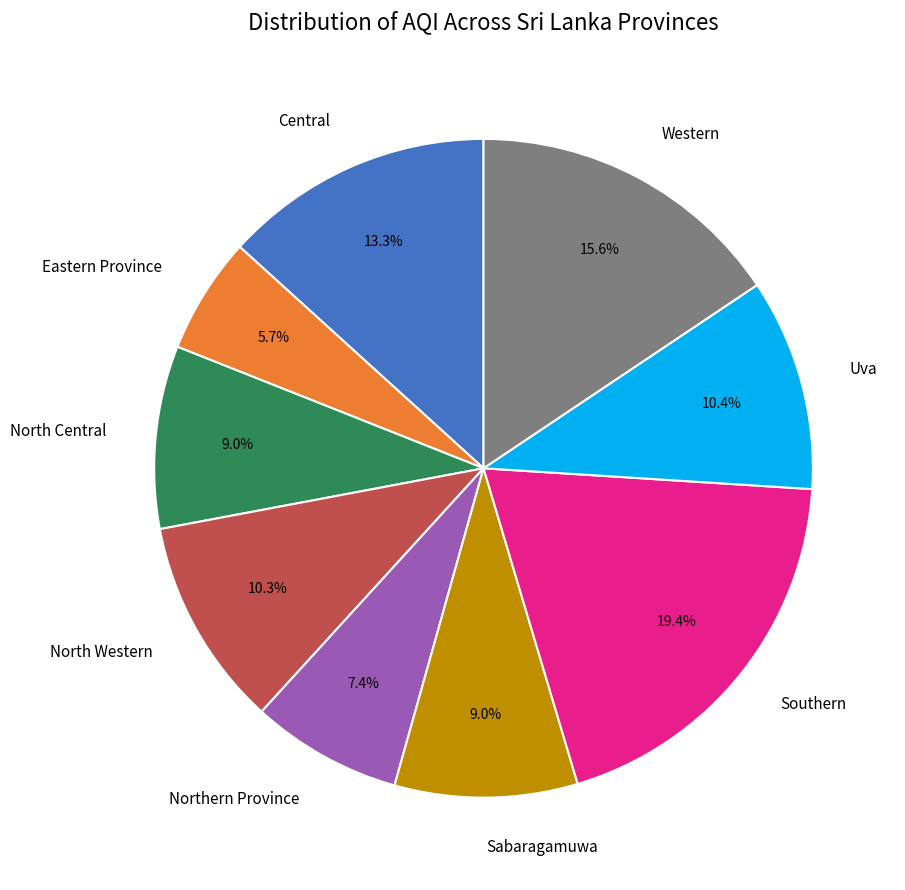

Is there any slice that represents more than half of the pie?

No